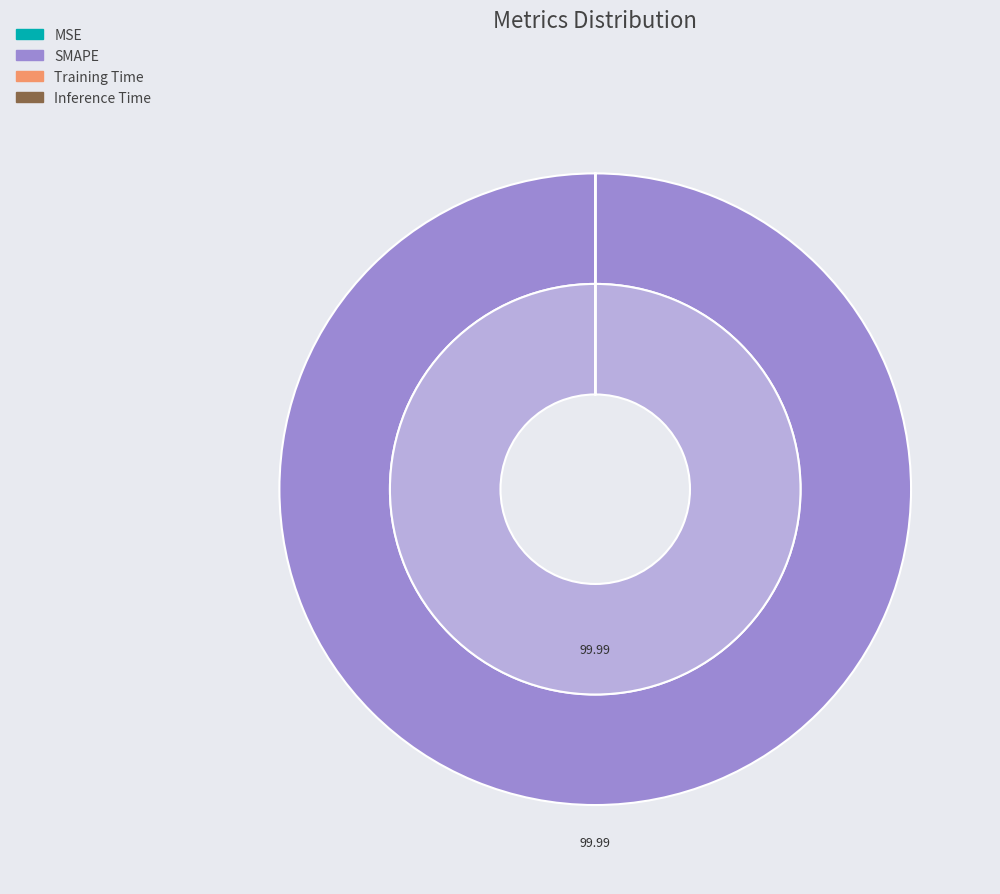

Does SMAPE represent more than half of the total?

Yes